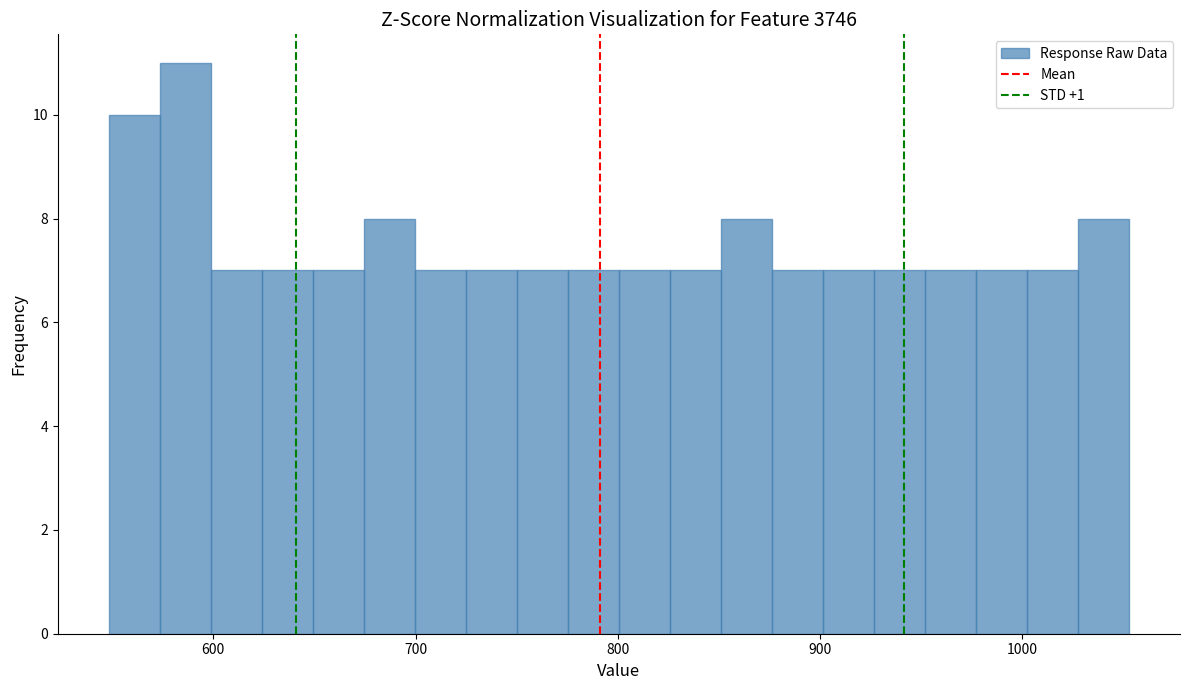

Read against the x-axis, roughly where is the centre of the tallest bar?

590